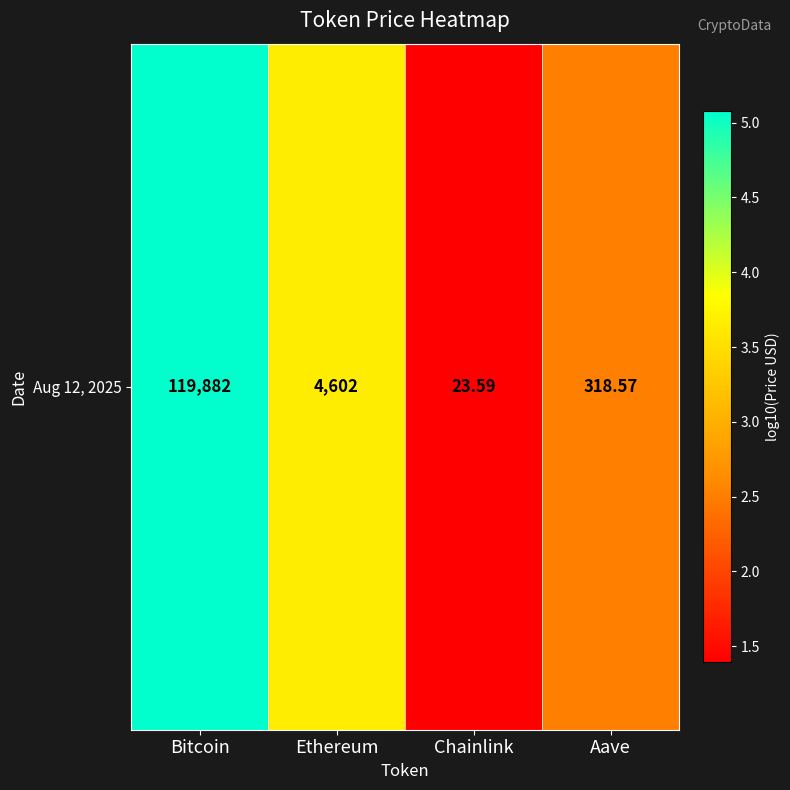

List the labels in order of value, smallest first.

Chainlink, Aave, Ethereum, Bitcoin